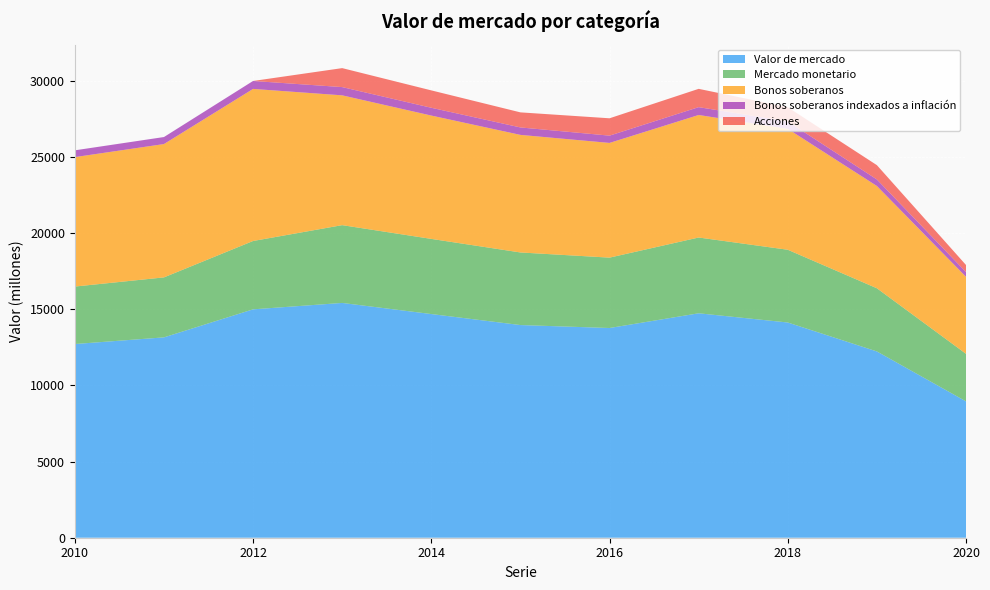

Reading left to right, extract all data points from this chart.

Valor de mercado: 12720	13157	14998	15419	14689	13966	13772	14739	14134	12233	8955
Mercado monetario: 3774	3939	4488	5108	4935	4767	4622	4976	4777	4149	3122
Bonos soberanos: 8501	8756	9987	8524	8099	7721	7532	8046	7939	6716	5058
Bonos soberanos indexados a inflación: 445	461	522	542	512	489	479	515	488	430	312
Acciones: 0	0	0	1246	1142	990	1139	1202	930	939	463